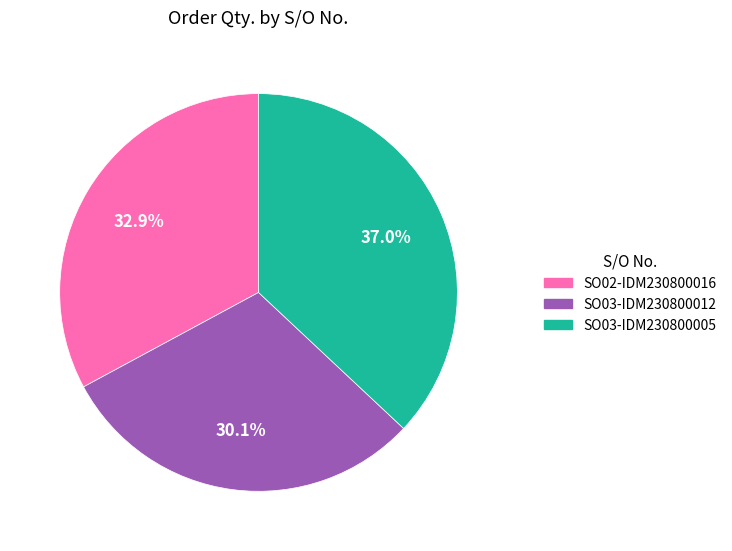

Which has a higher value, SO03-IDM230800005 or SO03-IDM230800012?

SO03-IDM230800005